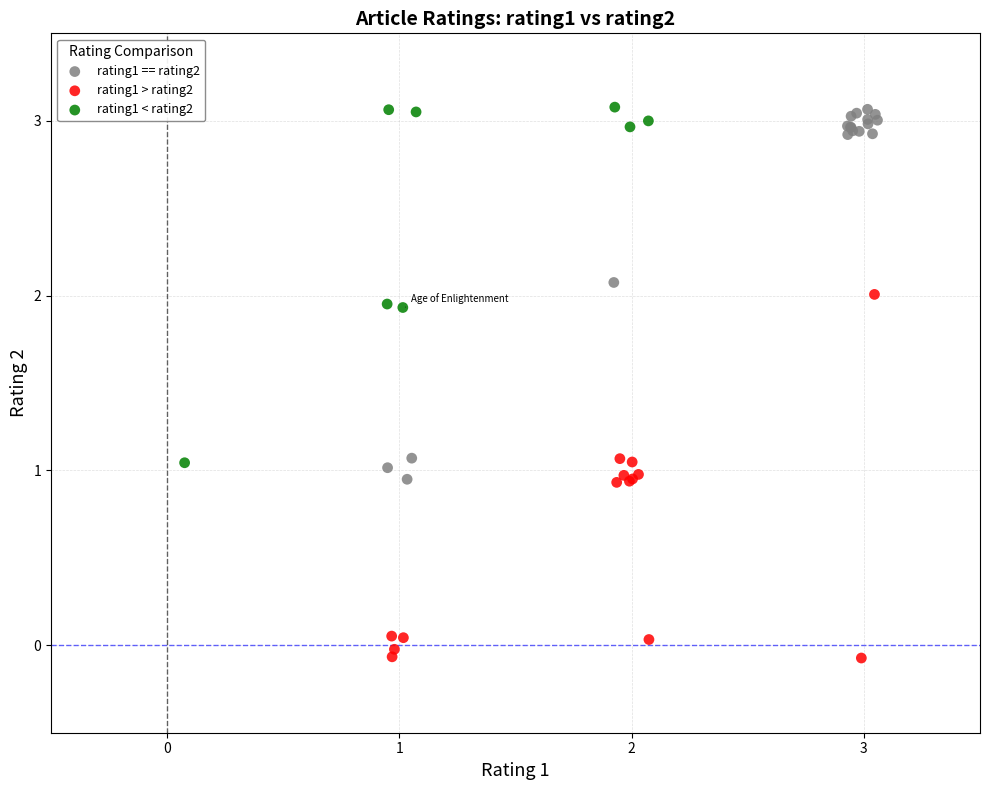

Which series reaches the minimum Y coordinate?

rating1 > rating2